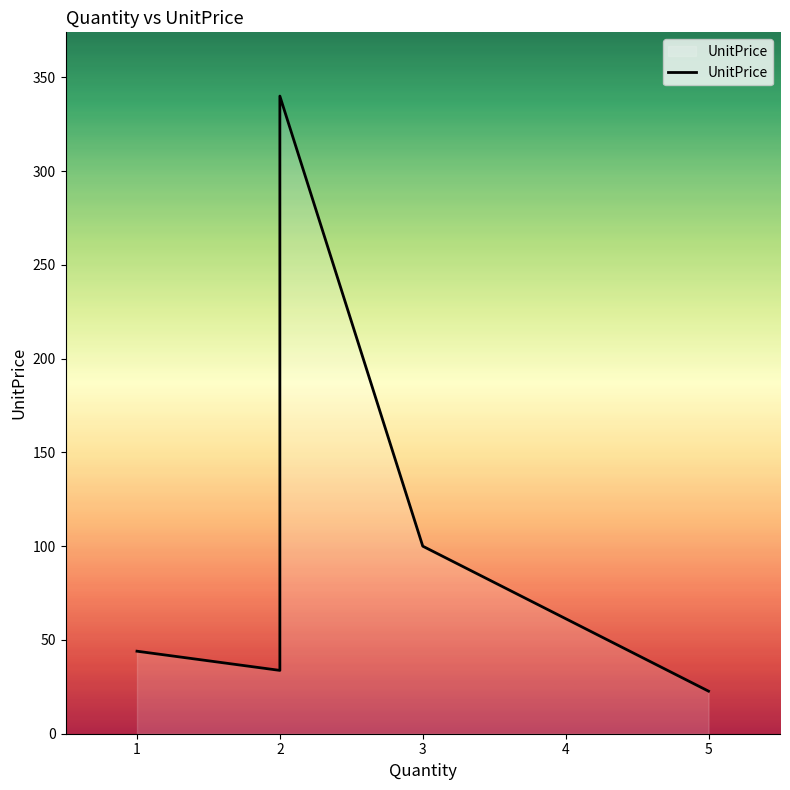

At which label does the data first exceed 44?

2